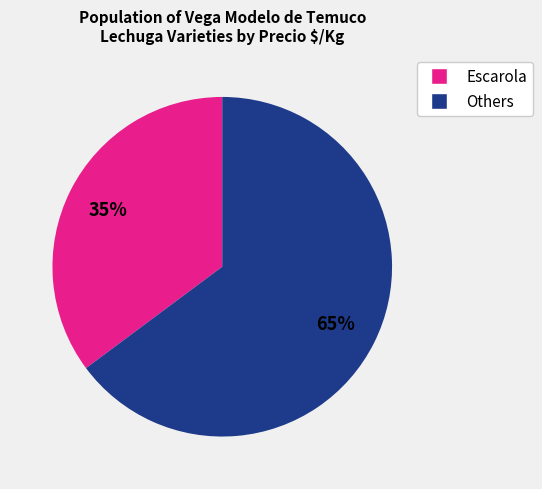

Is there any slice that represents more than half of the pie?

Yes